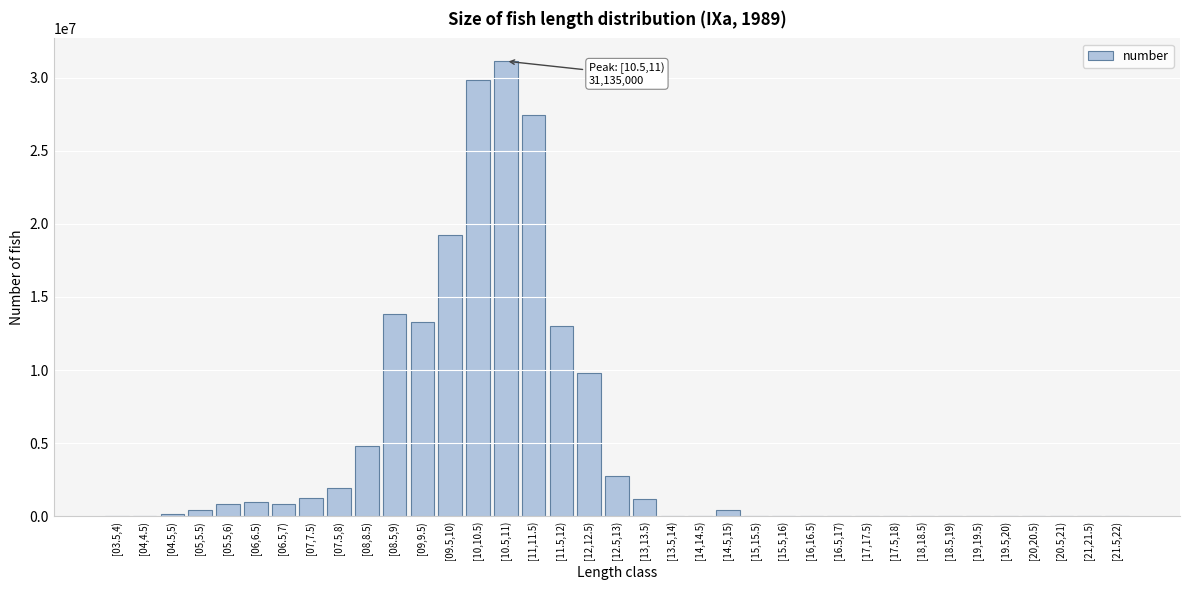

What is the sum of all values?

173169001